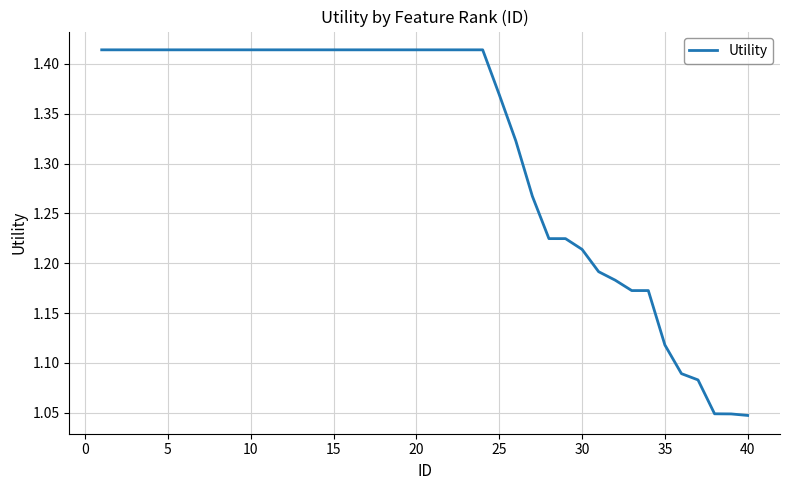

What is the difference between the maximum and minimum values?

0.4